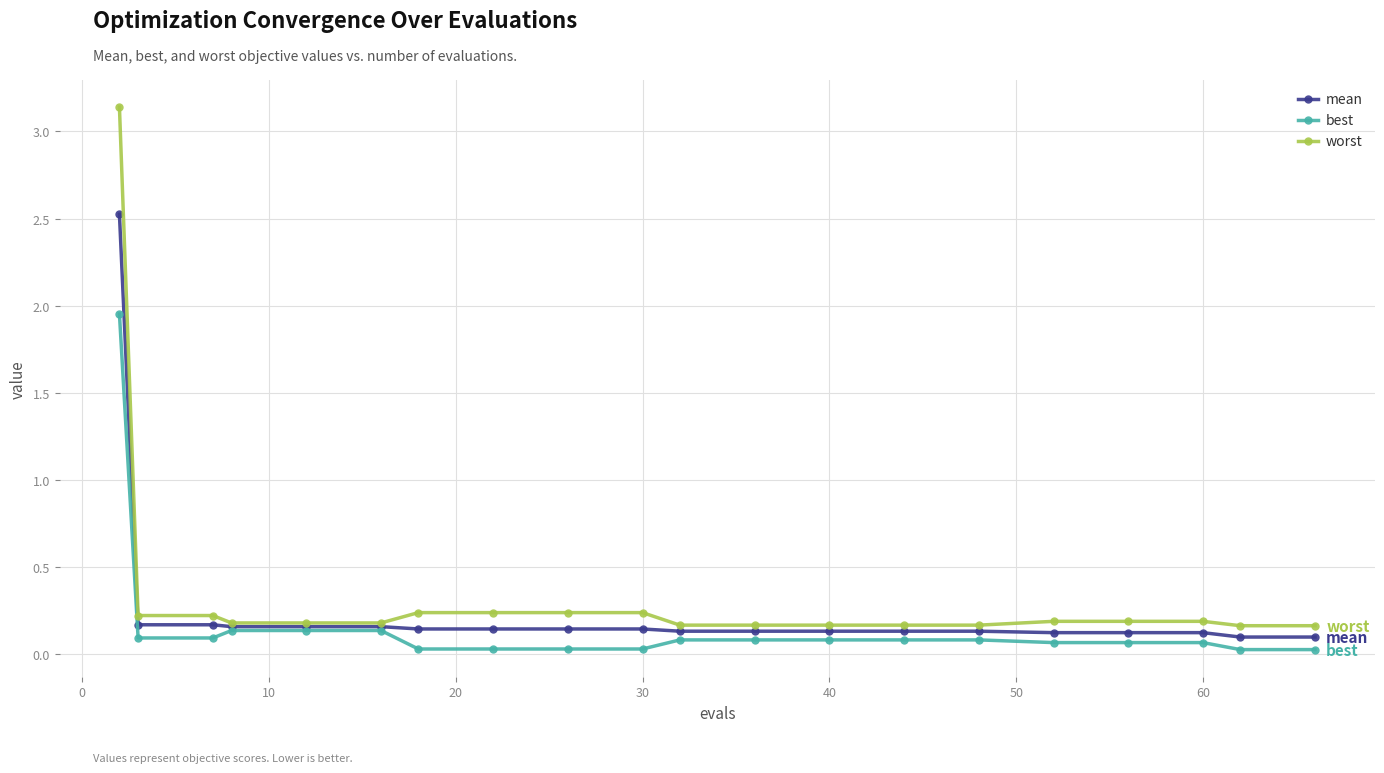

List the series in order of their peak value, lowest first.

best, mean, worst